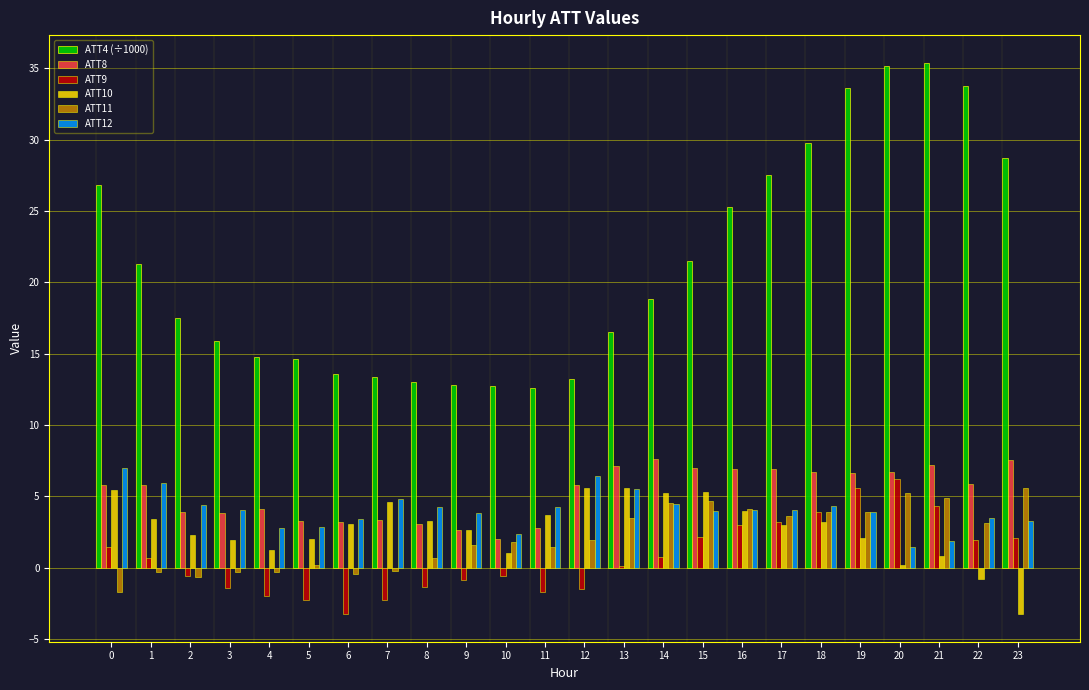

What is the smallest value displayed?

-3.3